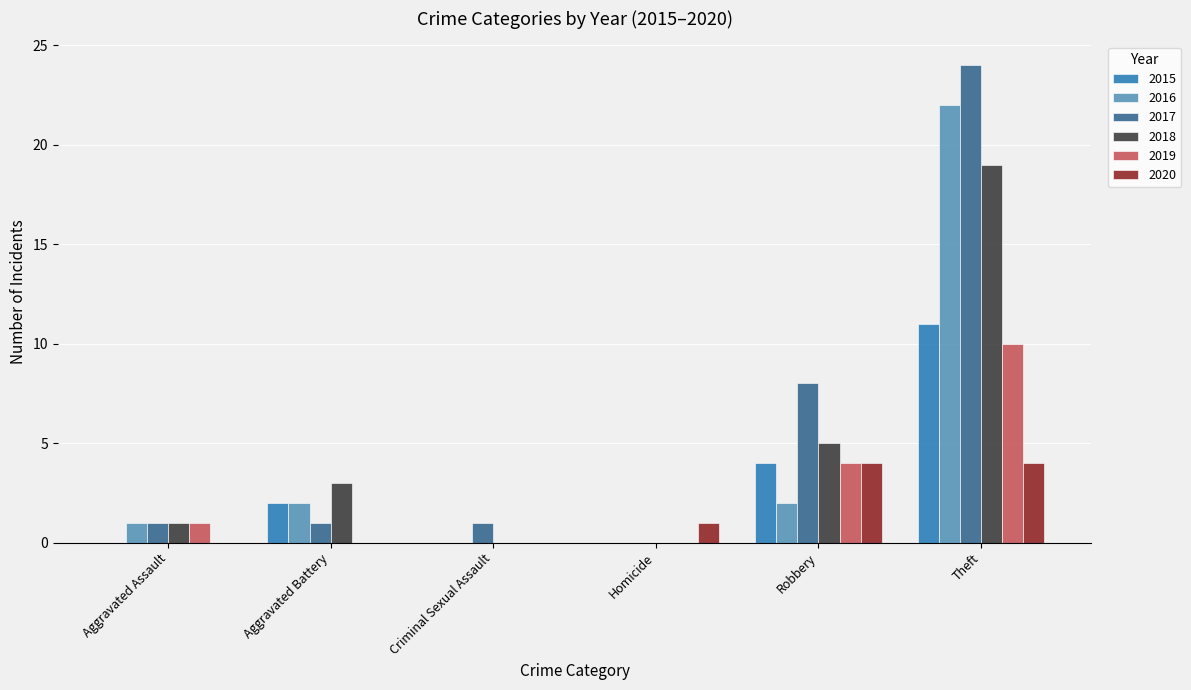

The value of 2015 at Aggravated Battery is 2. True or false?

True